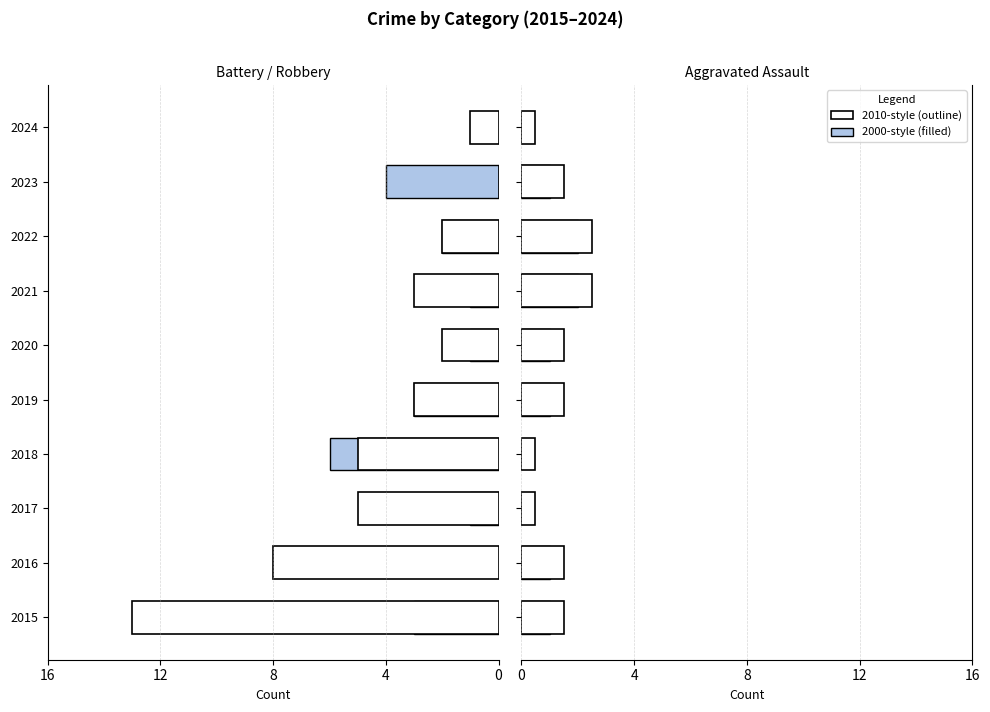

How many bars are there in total?

40